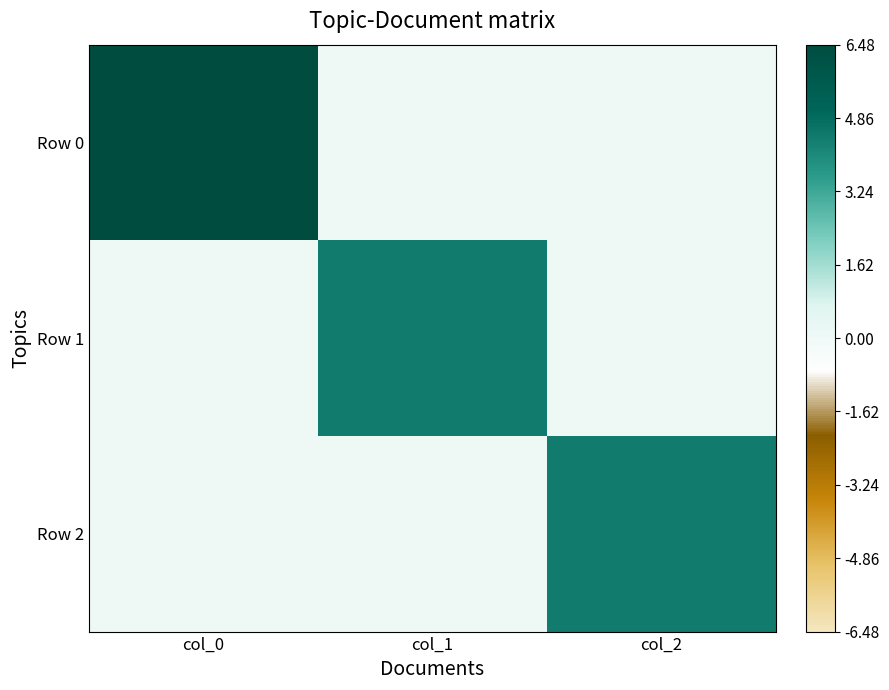

List the series in order of their peak value, highest first.

Row 0, Row 1, Row 2